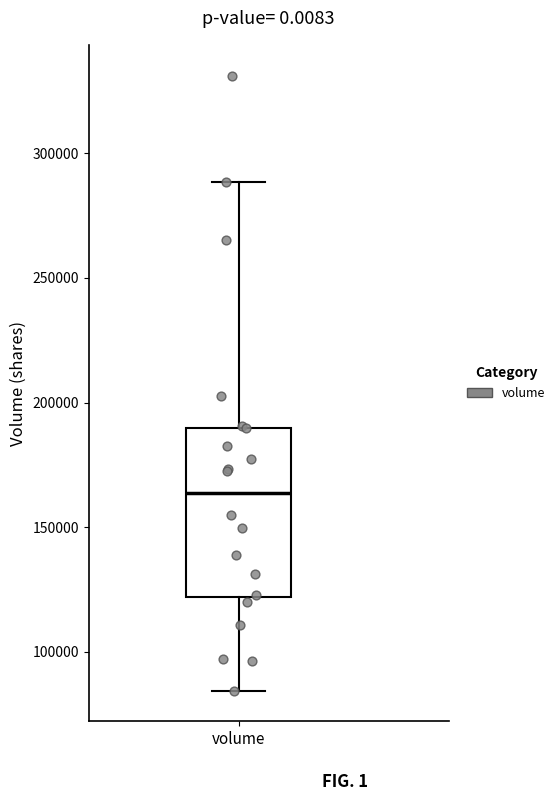

Transcribe this box plot: give where the median line is, the range the box spans, and where the two whiskers end, as read against the y-axis. The values are not printed on the chart, so give them approximately, as read against the axis.

median 165000, box 120000 to 190000, whiskers 85000 to 290000